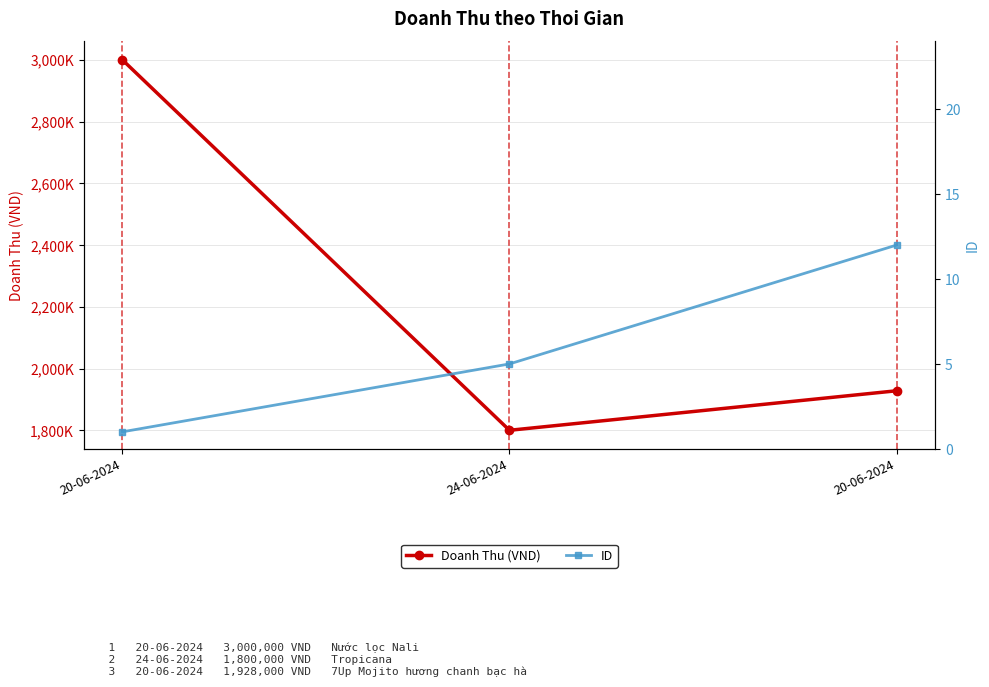

Which series has the widest spread of values?

Doanh Thu (VND)